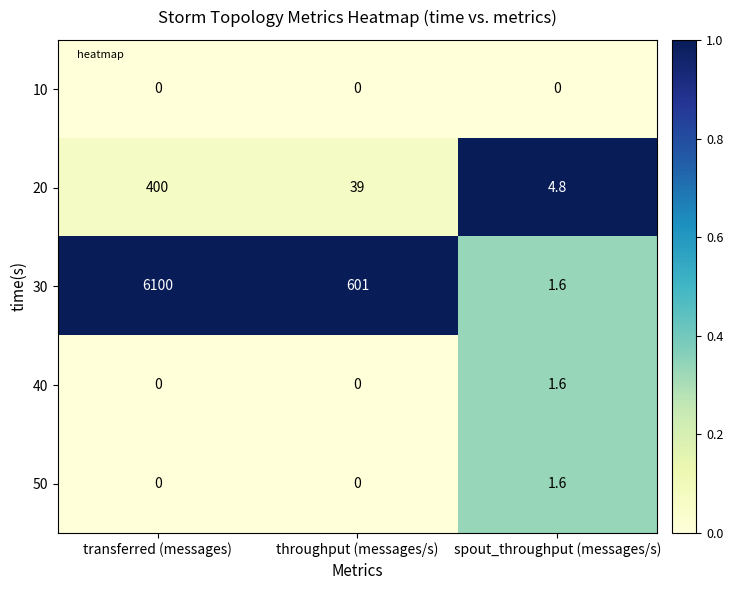

Read the 30 value at transferred (messages).

6100.0